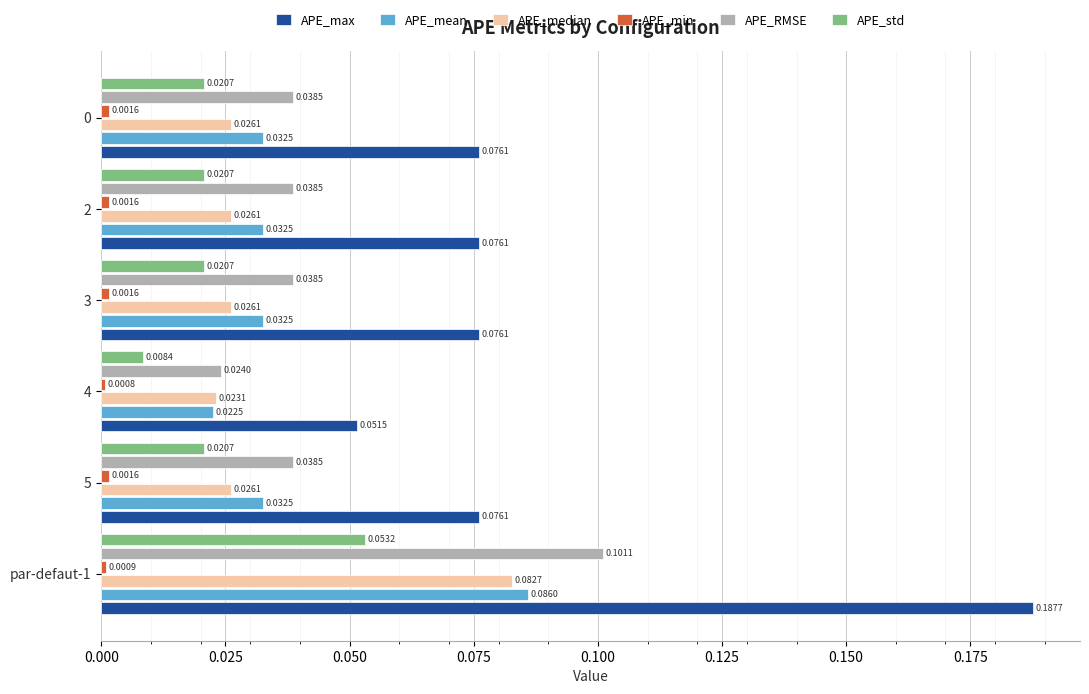

What is the sum of all APE_RMSE values?

0.3